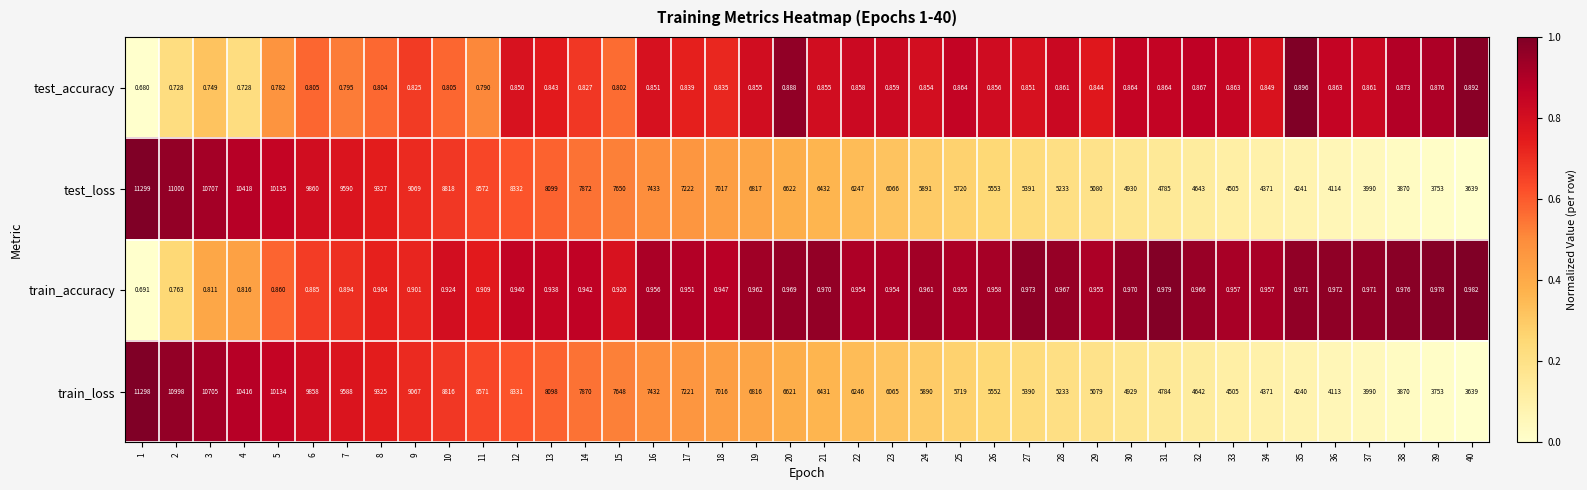

Which series has the largest total across all categories?

test_loss